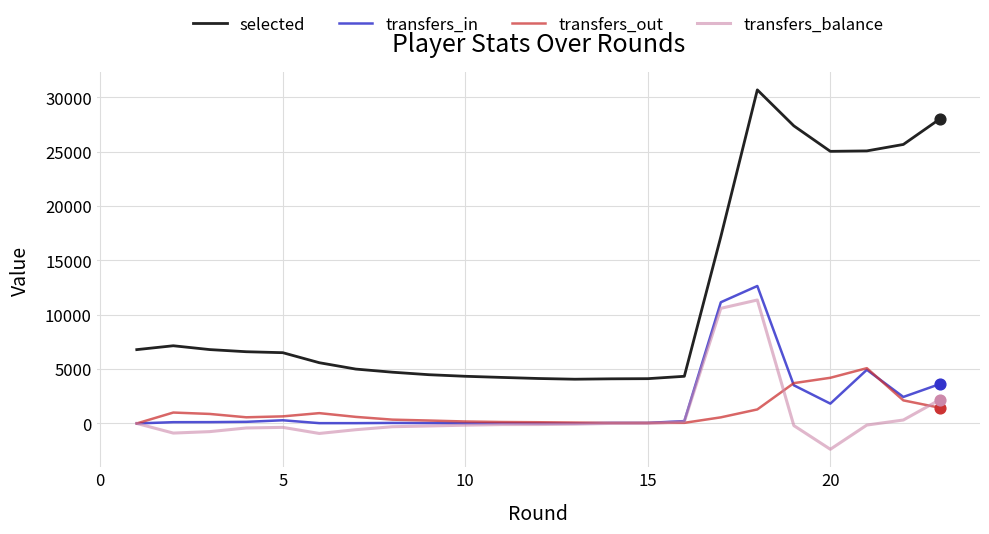

What is the minimum value shown in the chart?

-2376